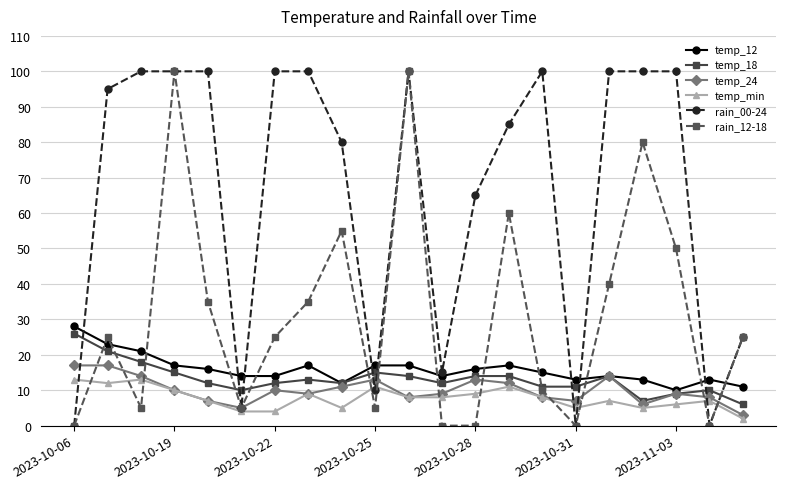

Which series has the largest total across all categories?

rain_00-24